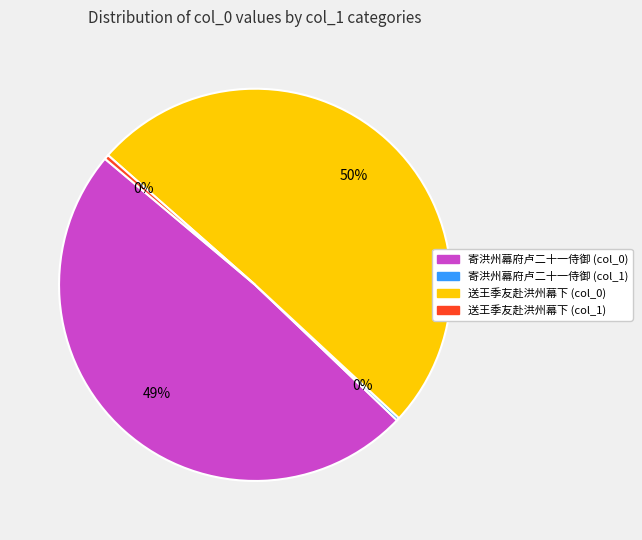

To the nearest percent, what is the difference between the 送王季友赴洪州幕下 (col_0) and 寄洪州幕府卢二十一侍御 (col_0) slice percentages?

1%